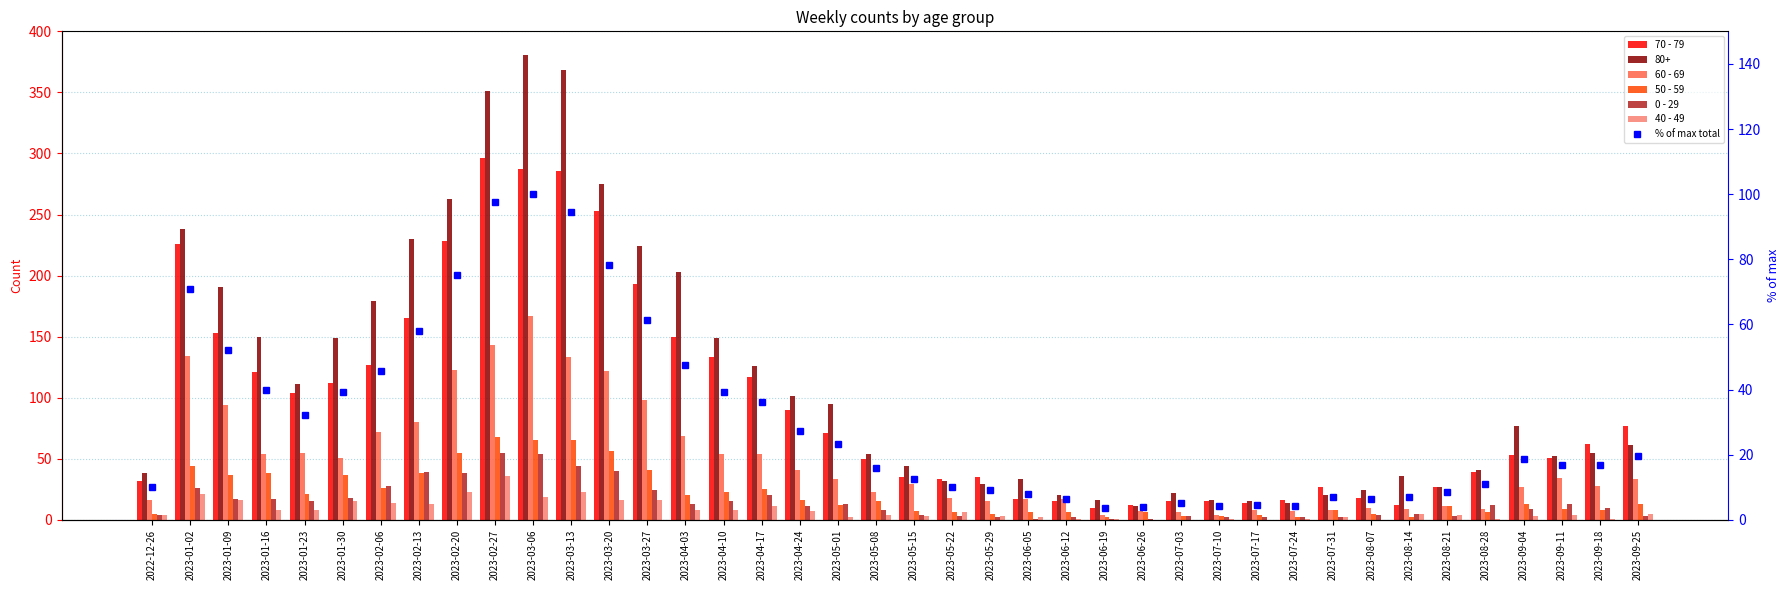

Which series has the largest total across all categories?

70 - 79